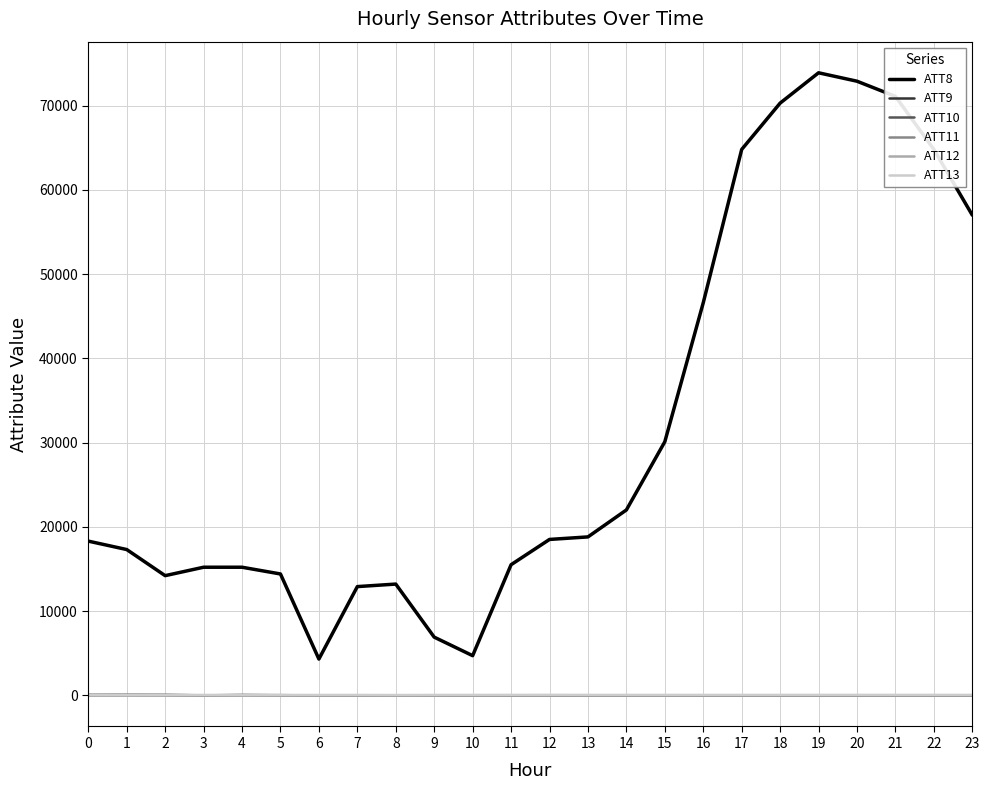

Which series has the largest total across all categories?

ATT8